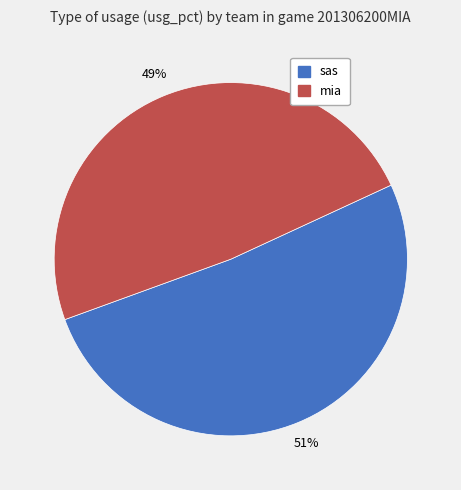

To the nearest percent, what percentage of the pie is mia?

49%